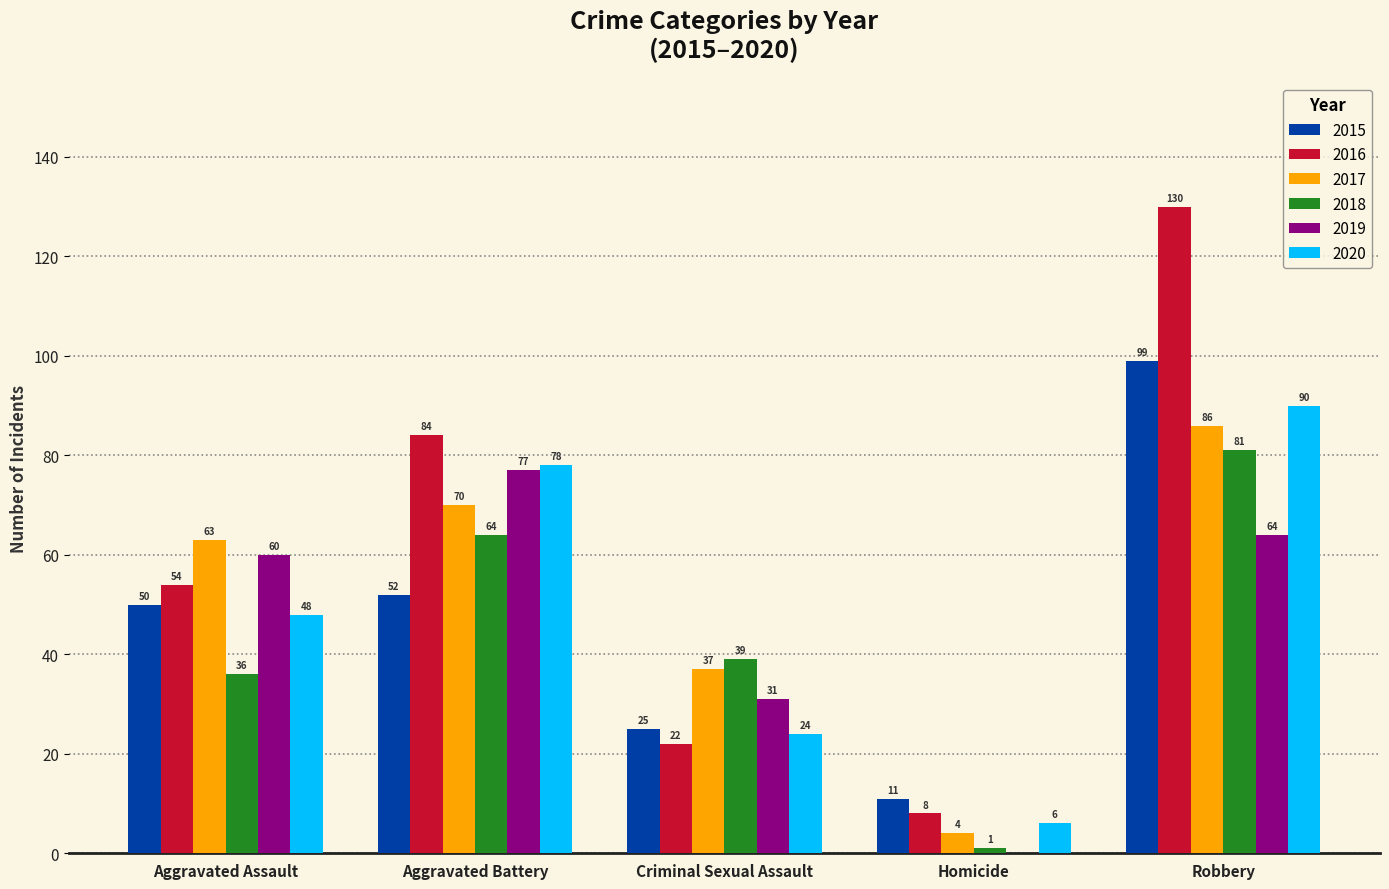

Which series changed the most between Aggravated Assault and Robbery?

2016